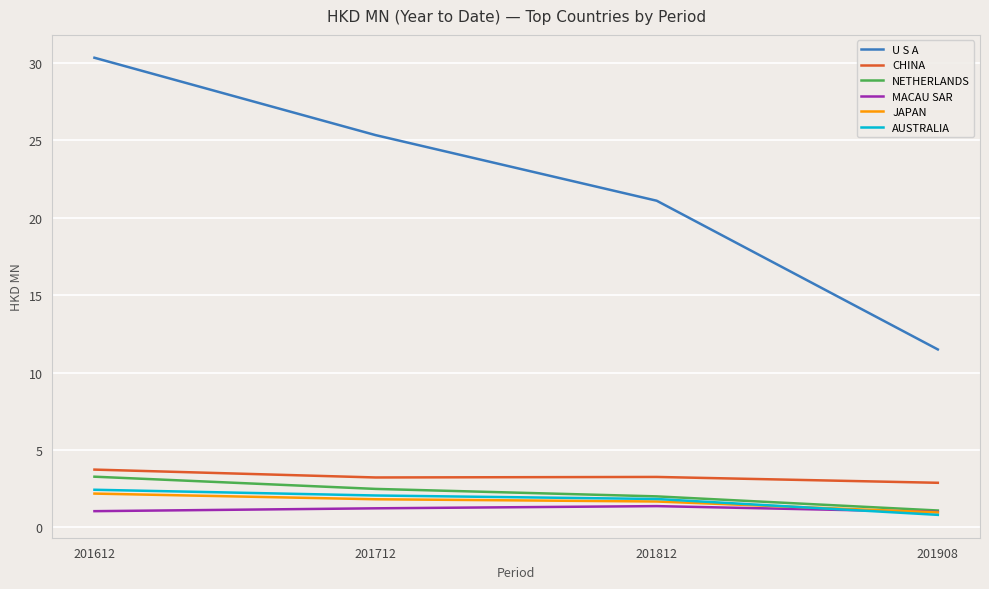

What is the average value of the CHINA series?

3.3